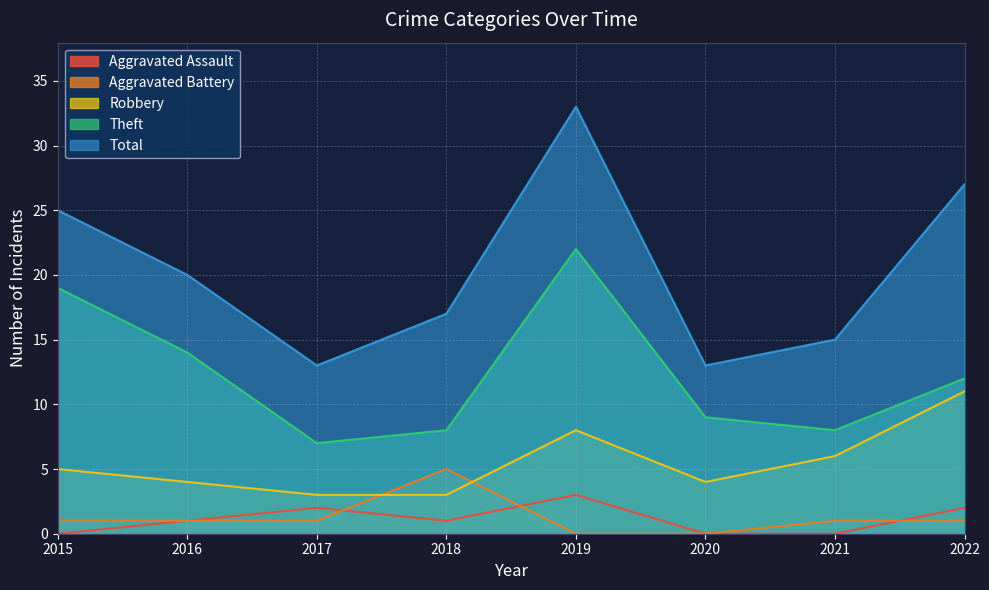

True or false: Aggravated Assault and Theft intersect in this chart.

False